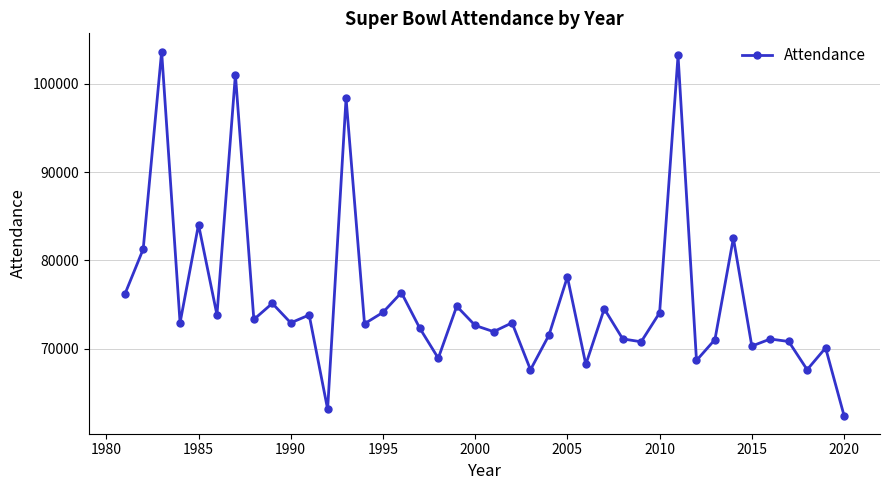

What is the sum of all values?

3019982